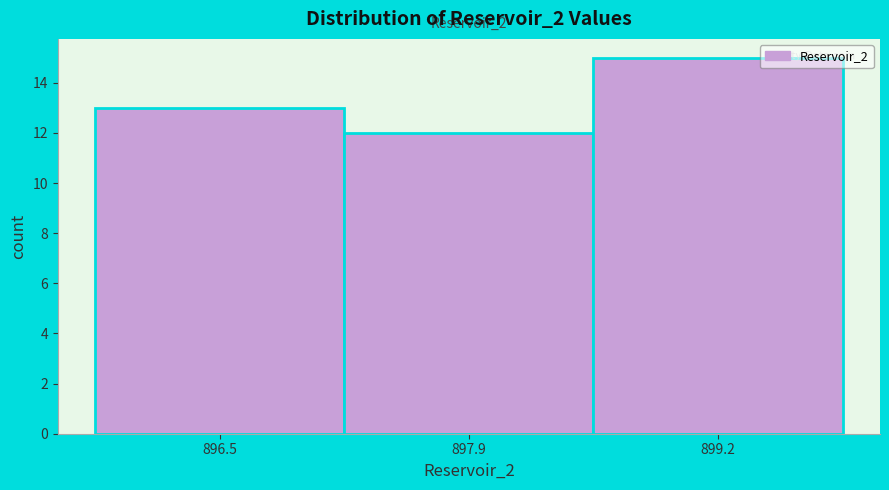

Over which range of the x-axis is the bar tallest?

898.6 to 900.0